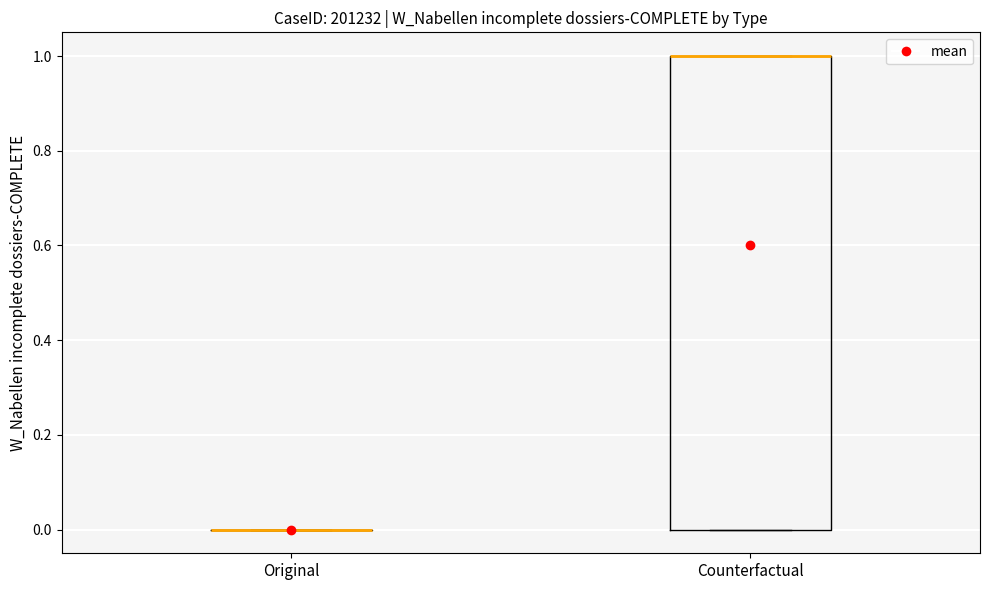

Which box is the tallest, from its lower edge to its upper edge?

Counterfactual